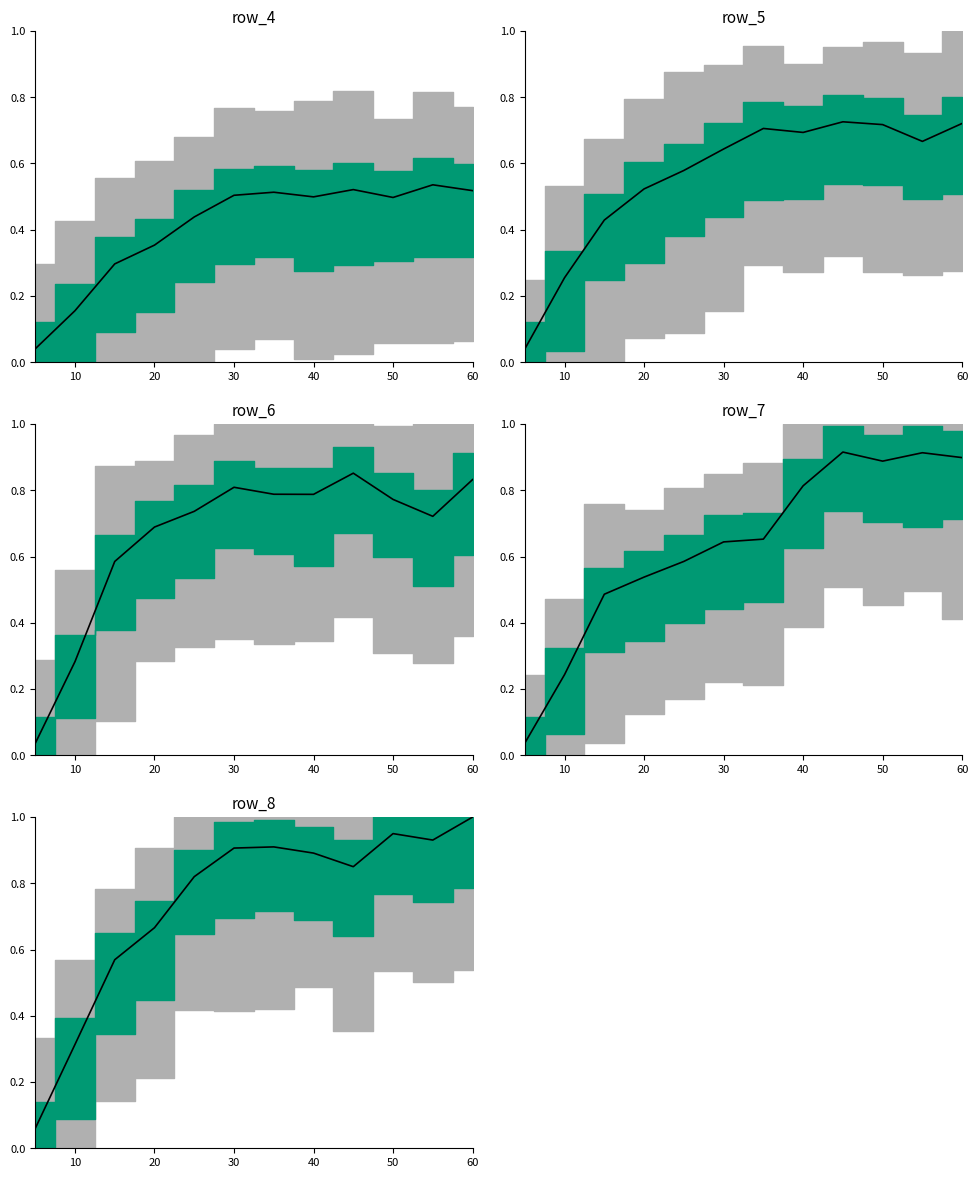

Does the chart display data point markers on the line(s)?

No